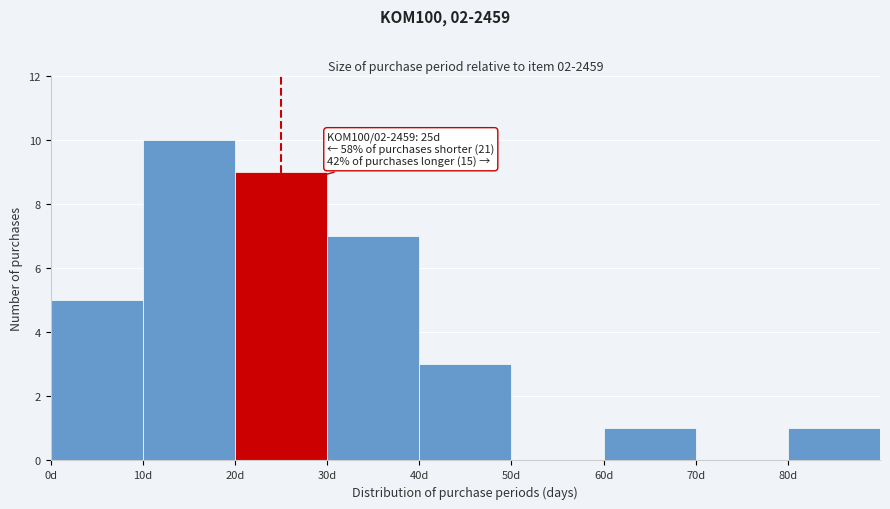

Which range on the x-axis has the tallest bar?

10 to 20